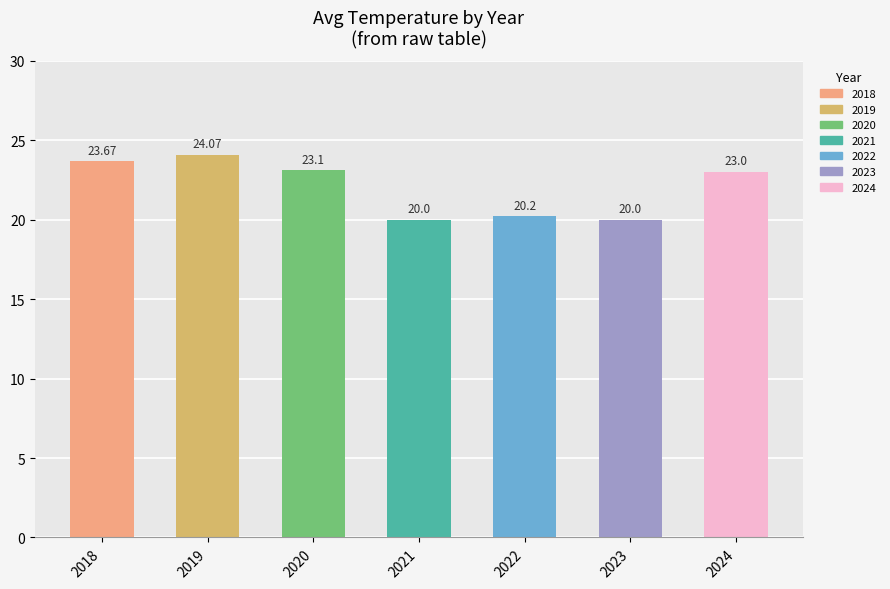

What is the value of the 4th bar from the left?

20.0